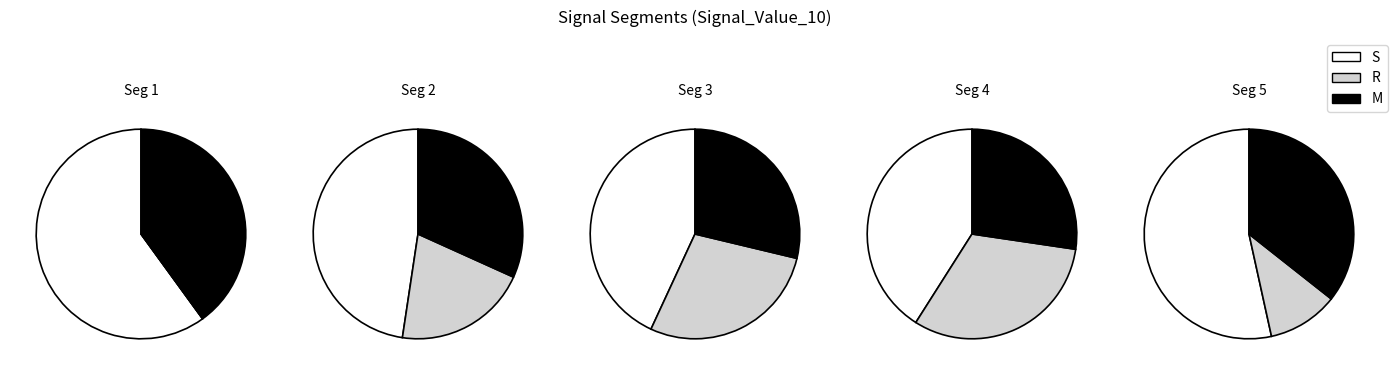

To the nearest percent, what is the combined percentage of signal segment 4 and signal segment 2?

57%